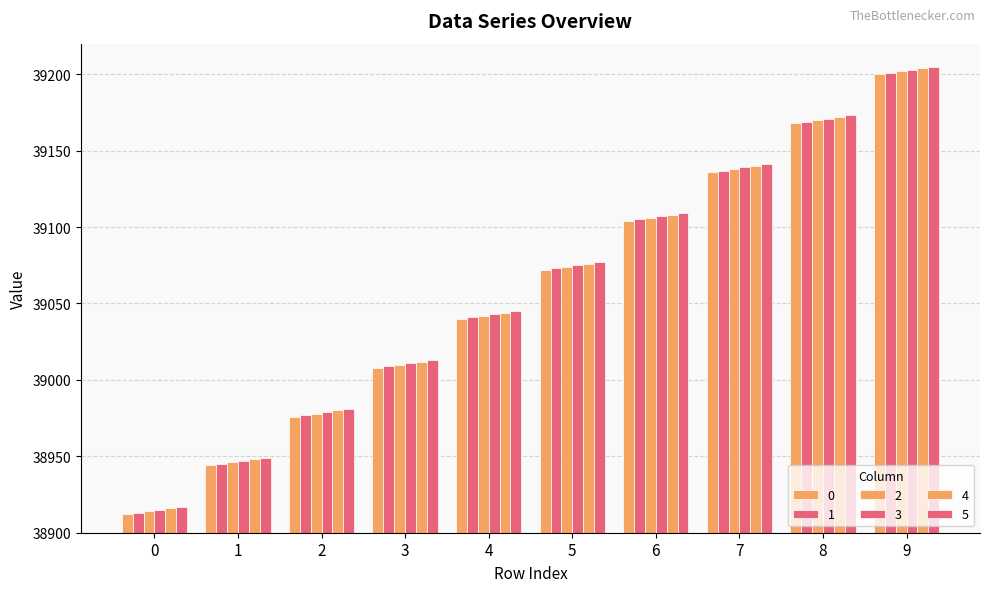

Is the value of 2 at 0 greater than the value of 0 at 5?

No